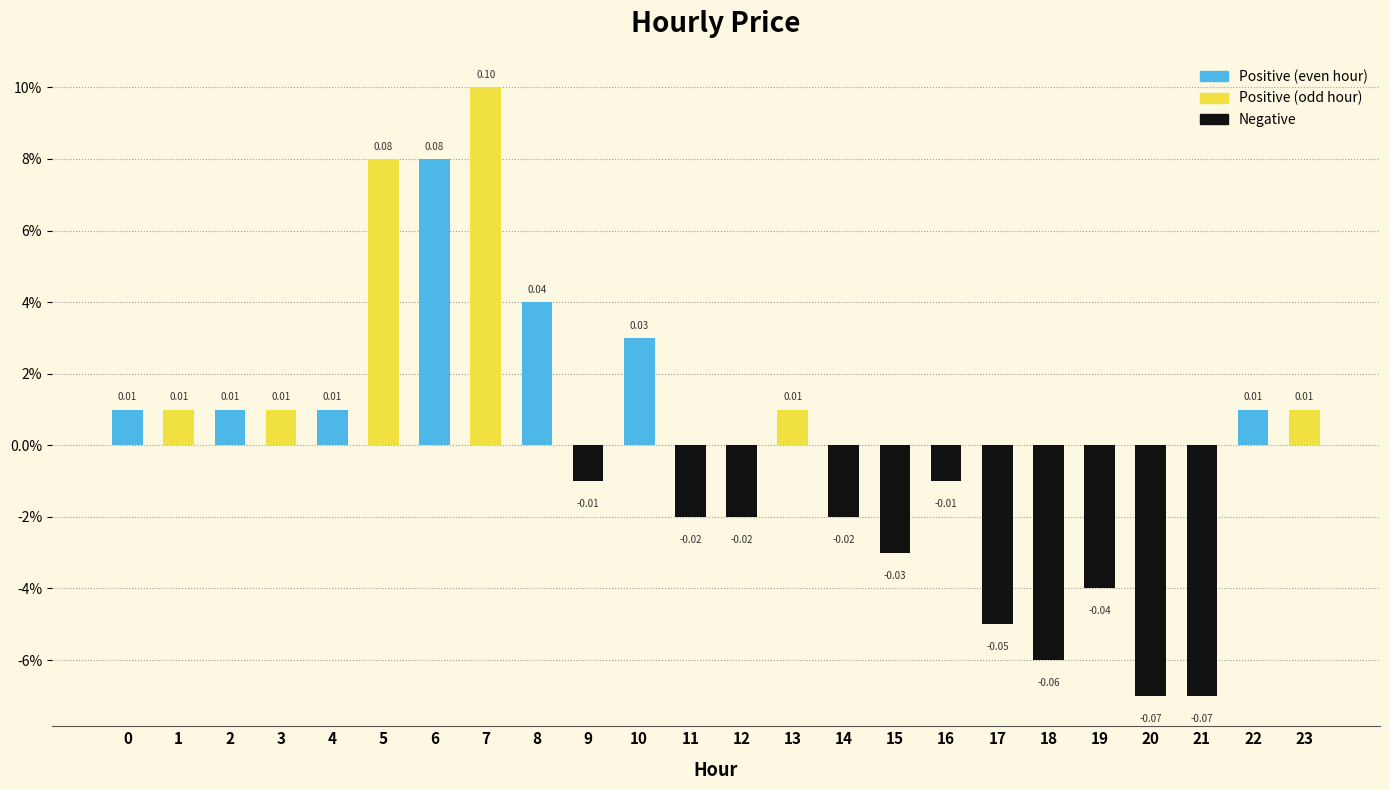

Are the bars horizontal?

No